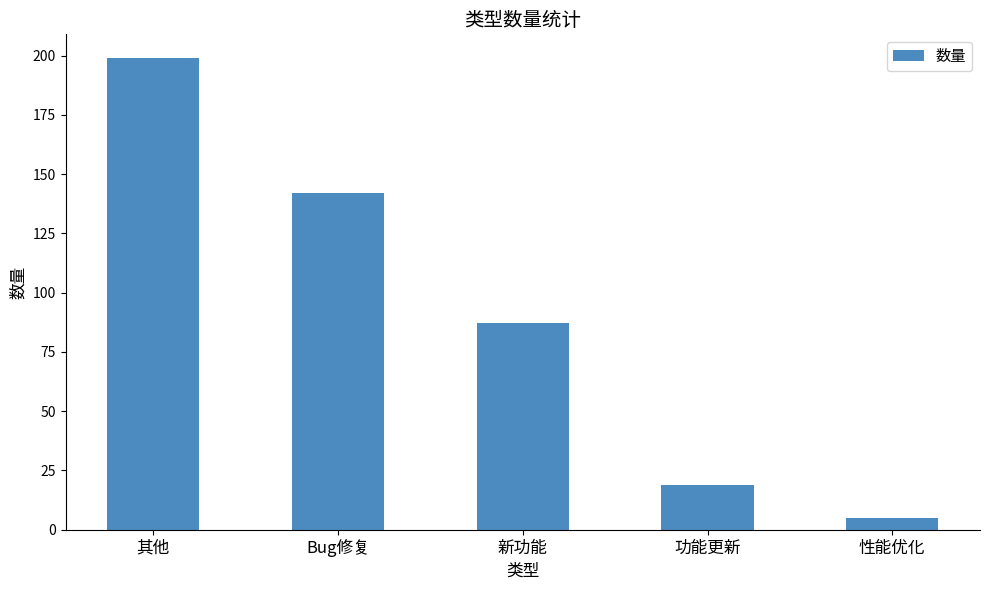

Reading left to right, what are all the values shown in this chart?

199	142	87	19	5